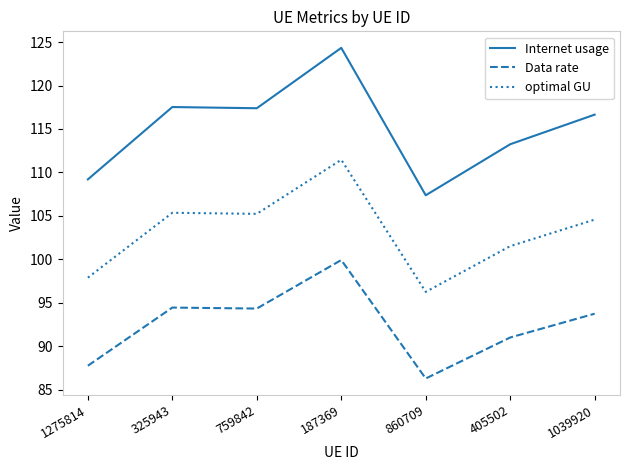

List the series in order of their overall mean, highest first.

Internet usage, optimal GU, Data rate